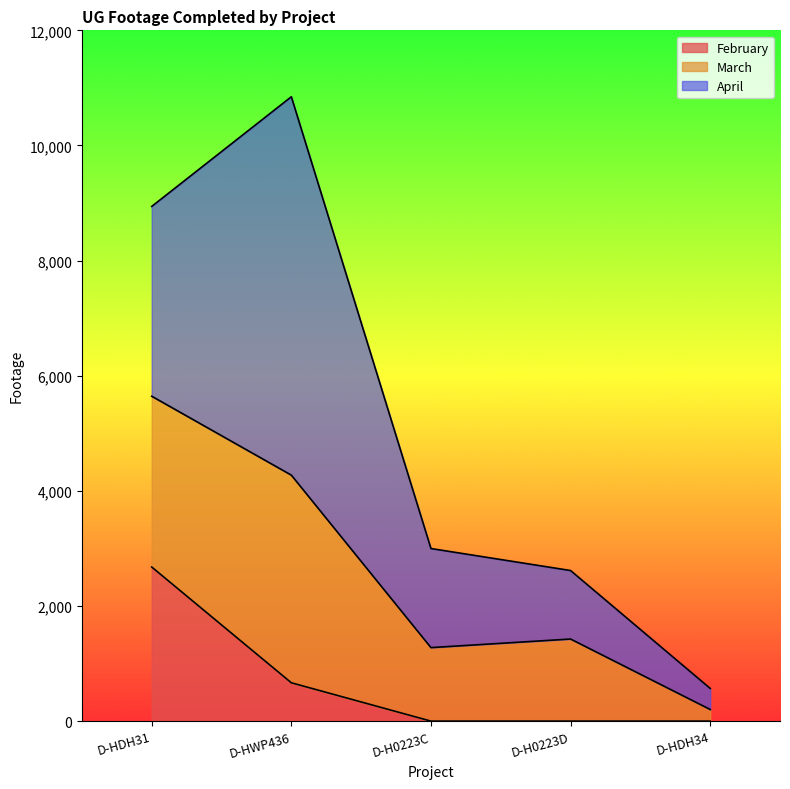

What is the difference between the February values at D-HDH31 and D-H0223D?

2677